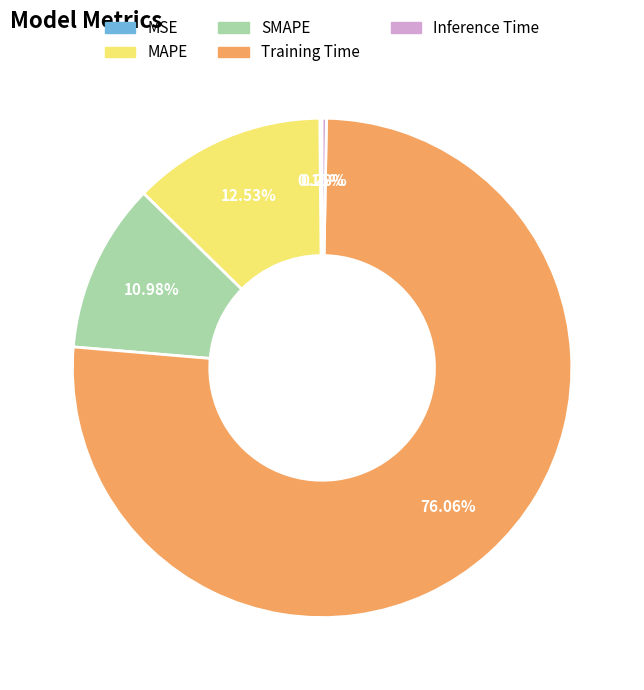

How much of the chart is everything except MAPE?

87.5%